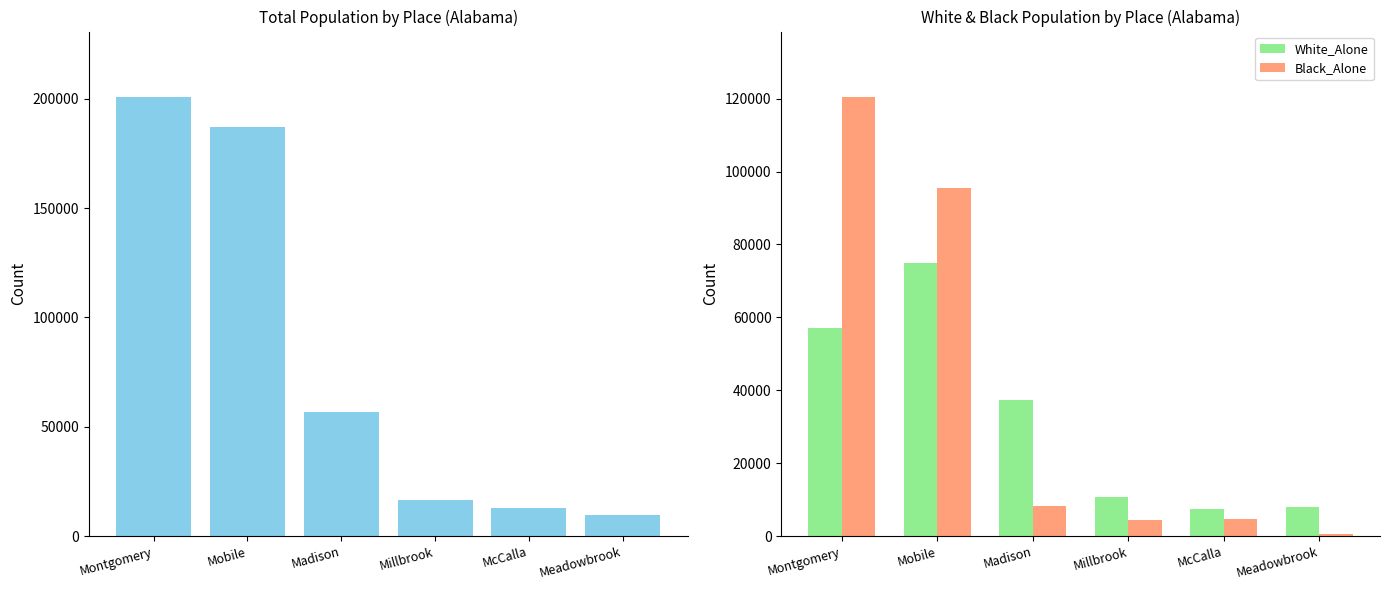

At how many categories does at least one series exceed 3781?

6